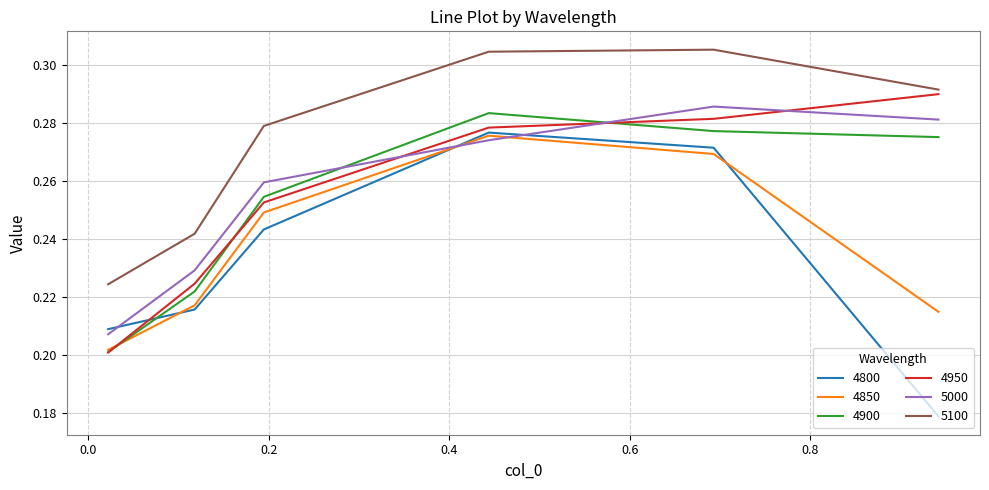

Which series has the largest total across all categories?

5100